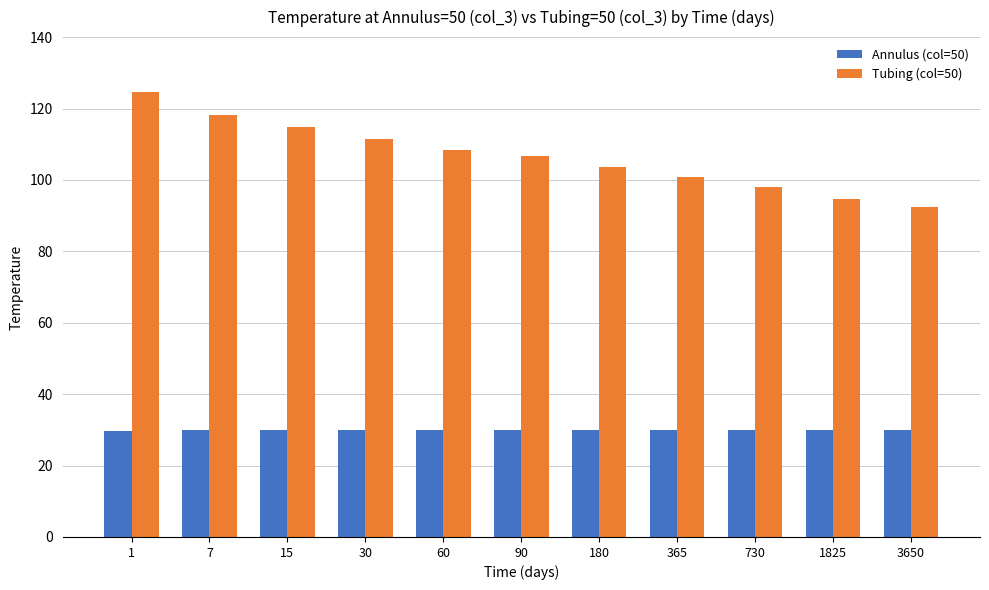

Rank the series at 180 from highest to lowest value.

Tubing (col=50), Annulus (col=50)